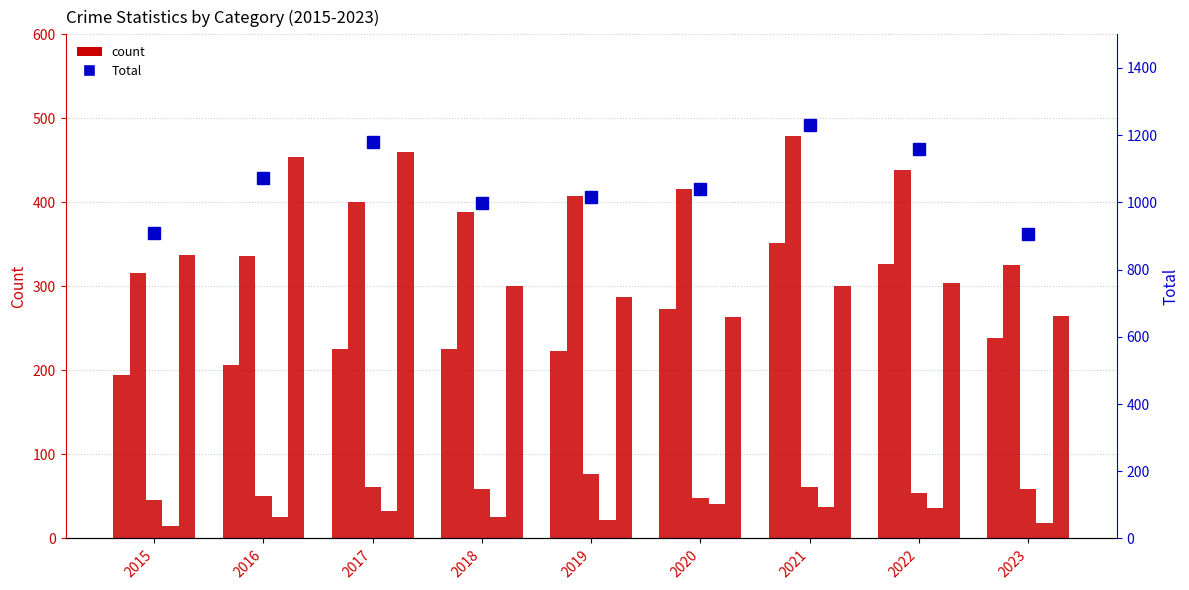

What is the greatest value displayed?

1230